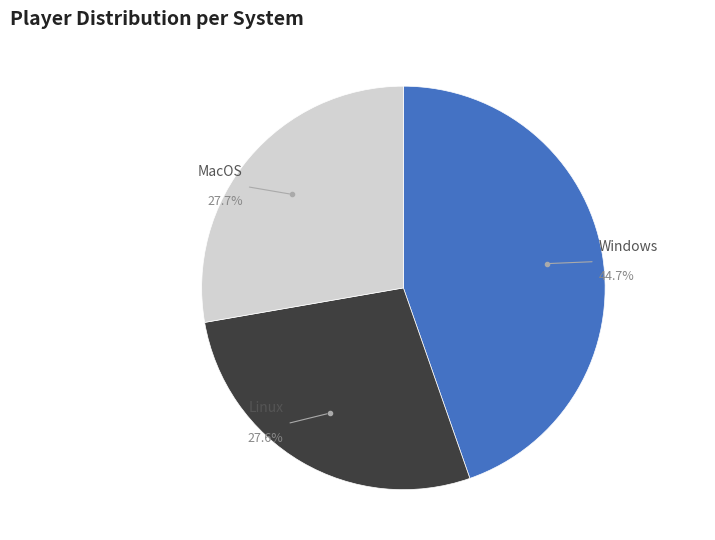

Is there any slice that represents more than half of the pie?

No